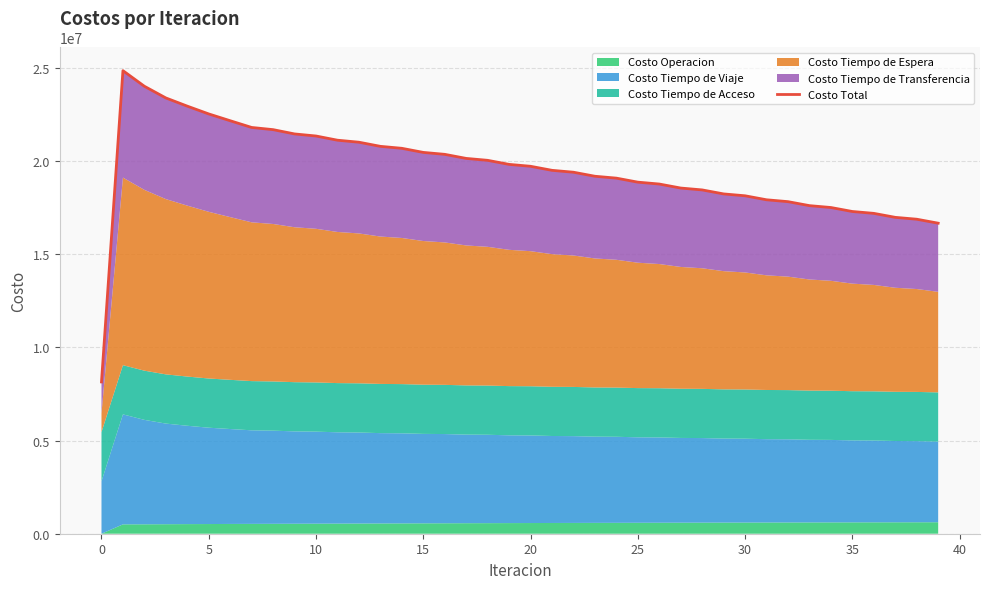

How many data points are less than 19713572?

20